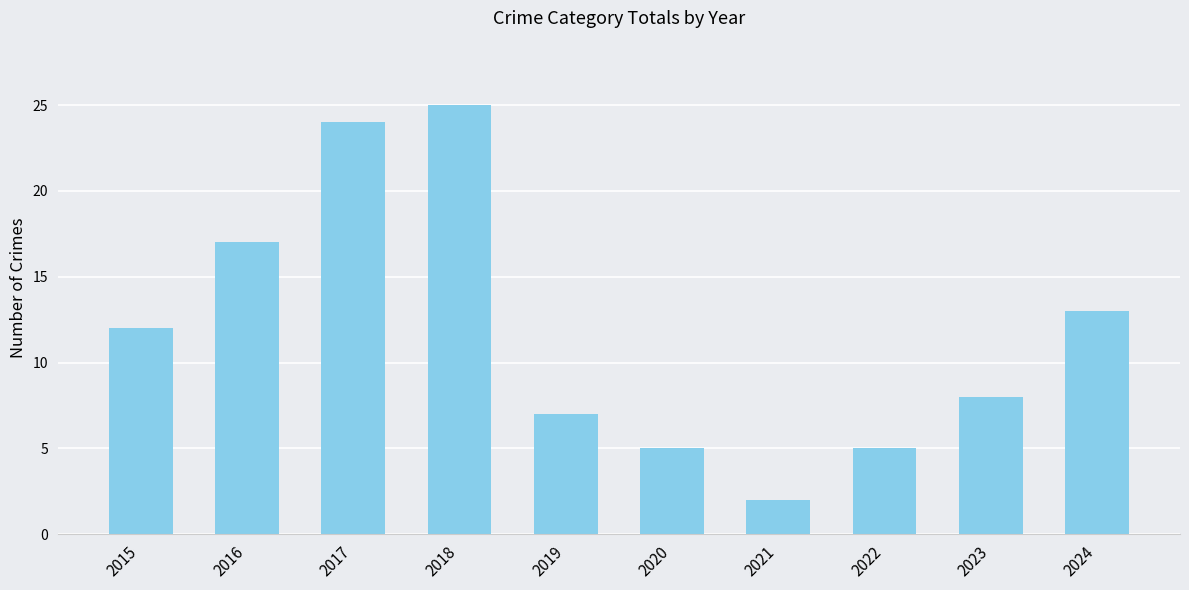

Where is the data nearest to the value 13?

2024